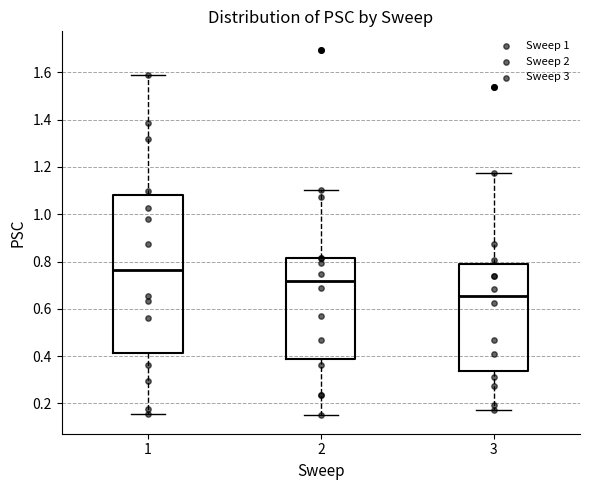

Comparing the boxes themselves (not the whiskers), which one is the tallest?

1